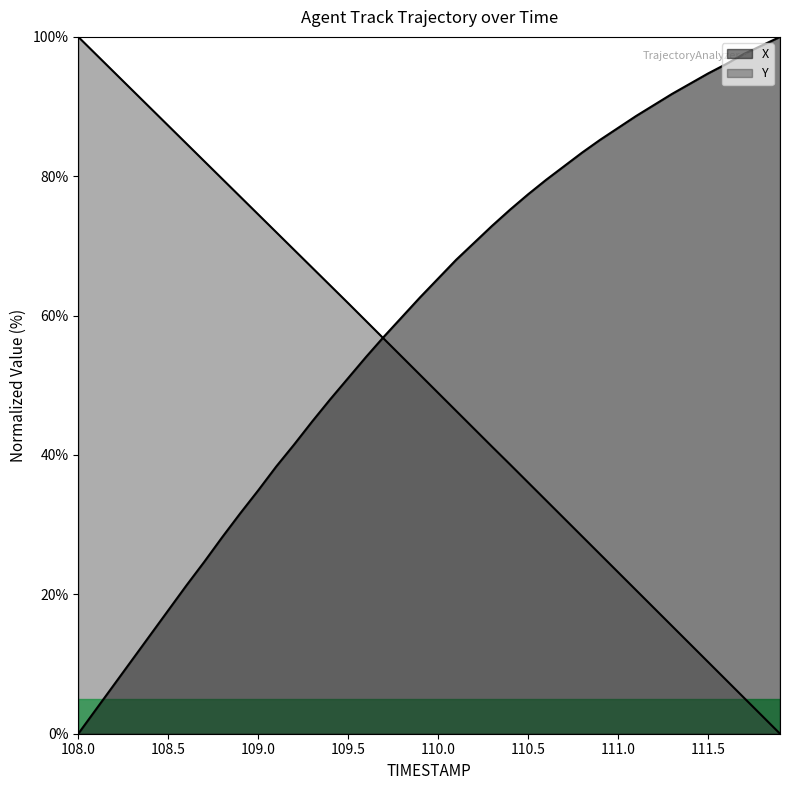

List the labels in order of X value, largest first.

111.9, 111.8, 111.7, 111.6, 111.5, 111.4, 111.3, 111.2, 111.1, 111.0, 110.9, 110.8, 110.7, 110.6, 110.5, 110.4, 110.3, 110.2, 110.1, 110.0, 109.9, 109.8, 109.7, 109.6, 109.5, 109.4, 109.3, 109.2, 109.1, 109.0, 108.9, 108.8, 108.7, 108.6, 108.5, 108.4, 108.3, 108.2, 108.1, 108.0